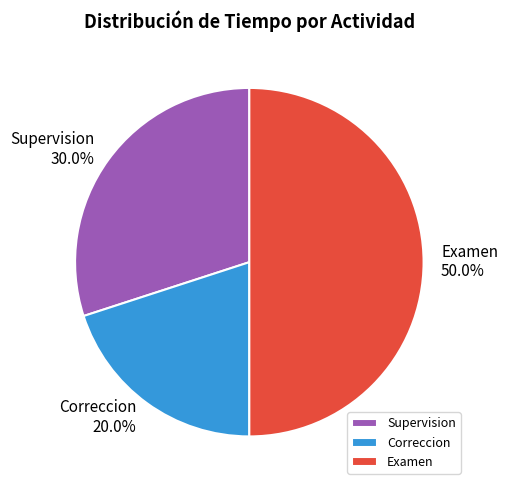

What percentage is NOT represented by Correccion?

80.0%